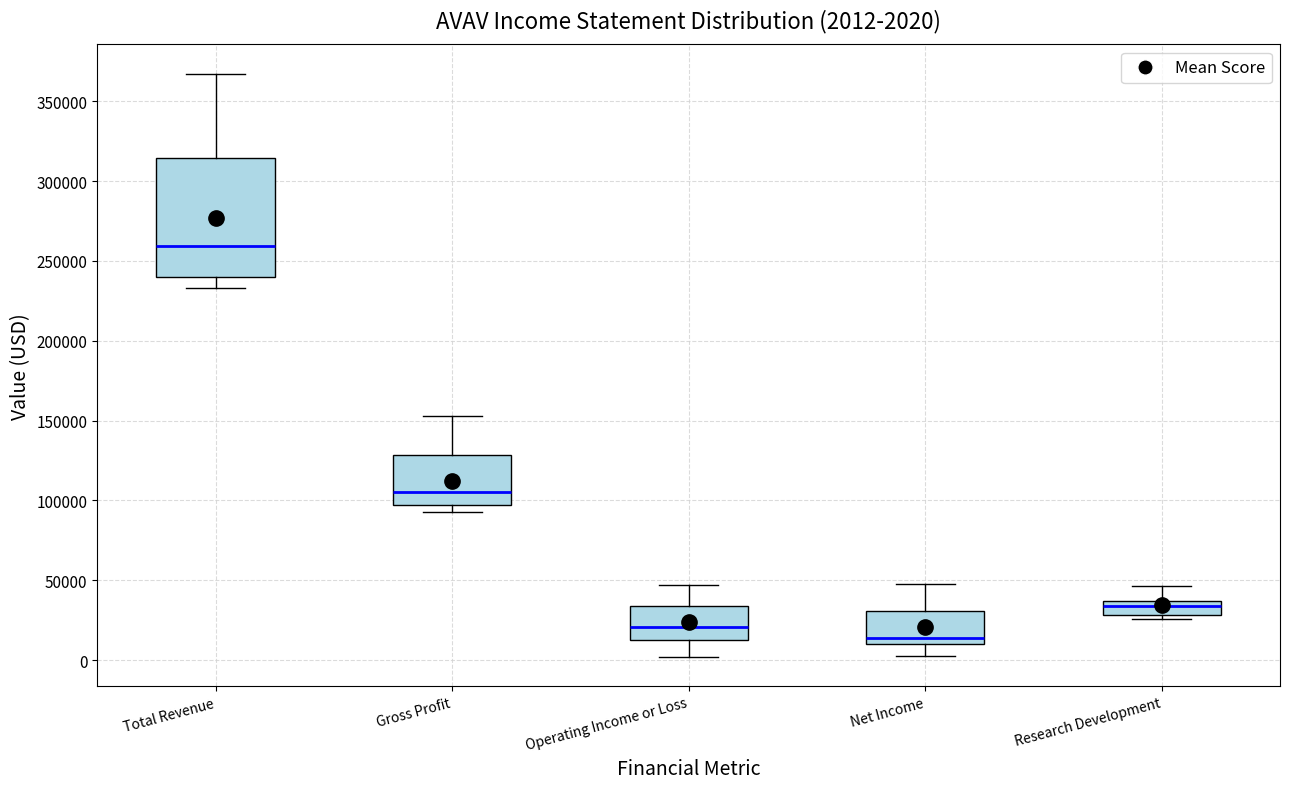

Which box is the tallest, from its lower edge to its upper edge?

Total Revenue